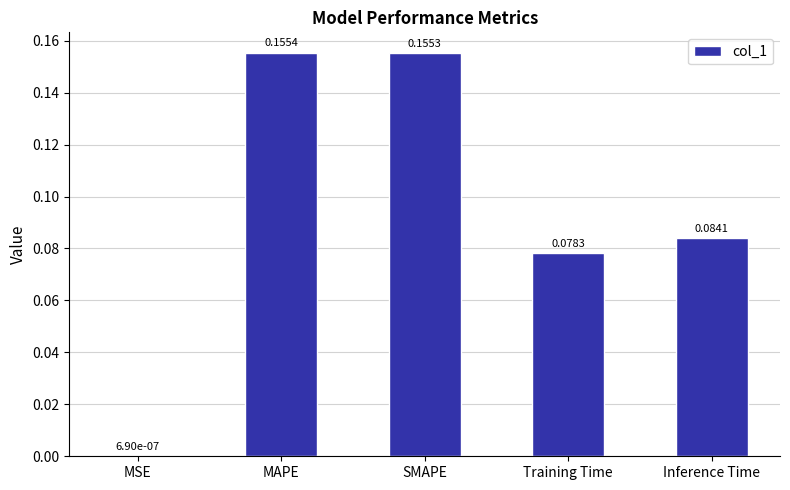

True or false: the data shows 0.3 at MAPE.

False